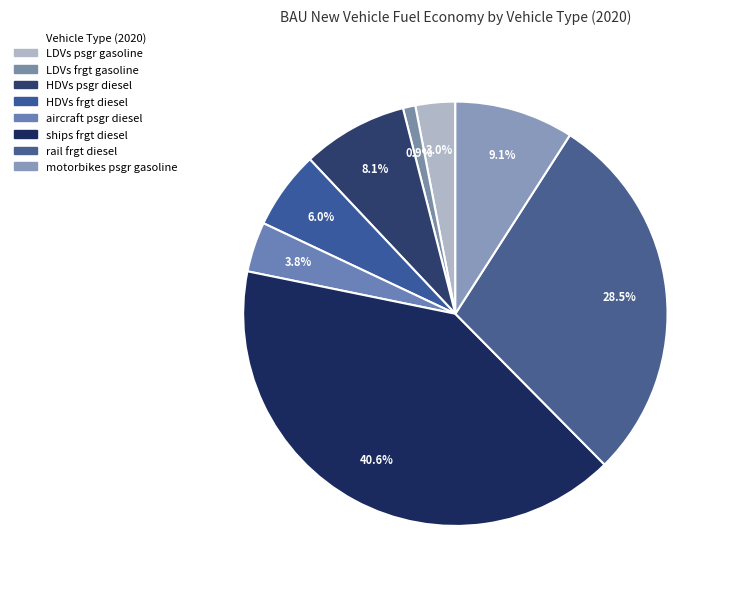

What is the smallest slice in the pie chart?

LDVs frgt gasoline